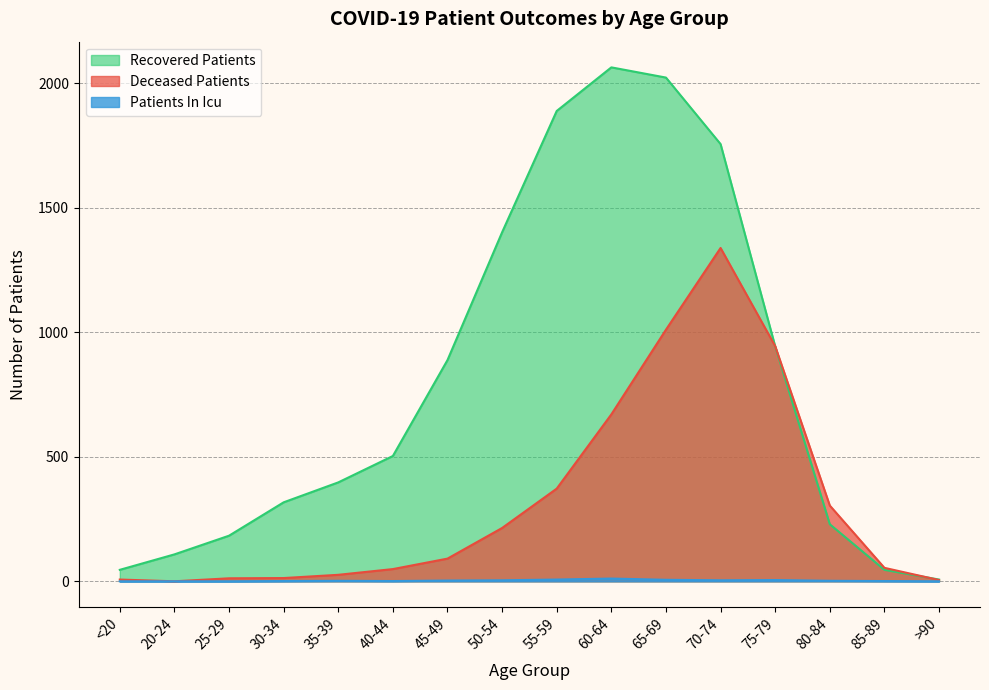

True or false: deceased_patients and patients_in_icu cross at least once.

False